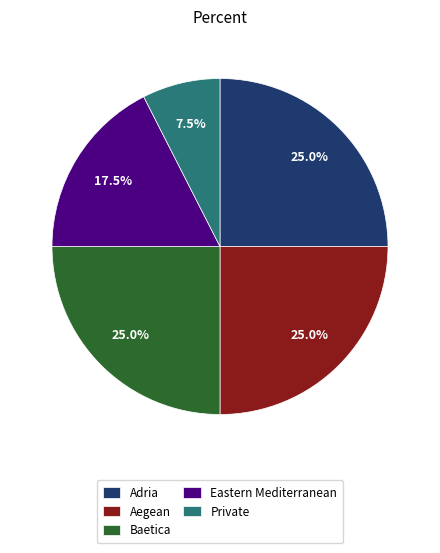

What is the total percentage of Adria and Eastern Mediterranean?

42.5%